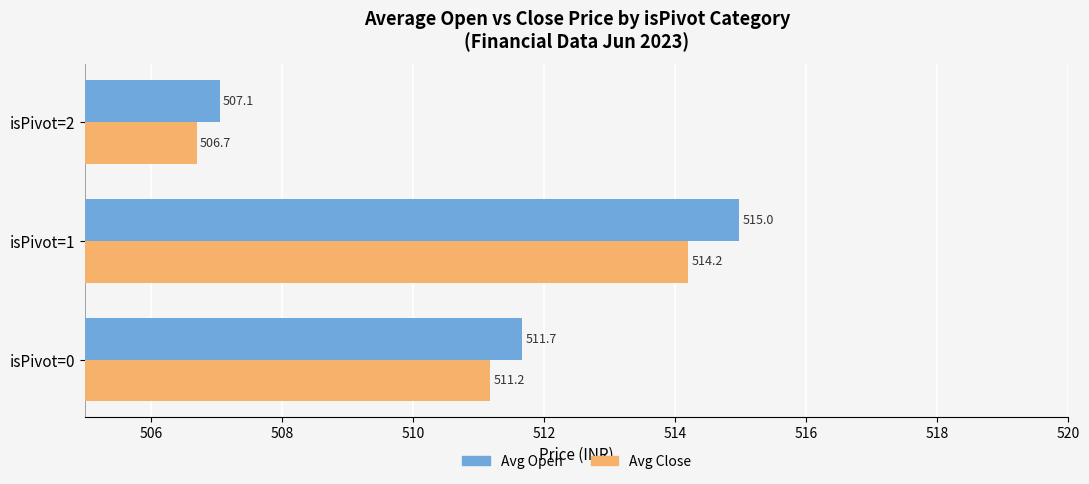

True or false: Avg Open has a value of 511.7 at isPivot=0.

True